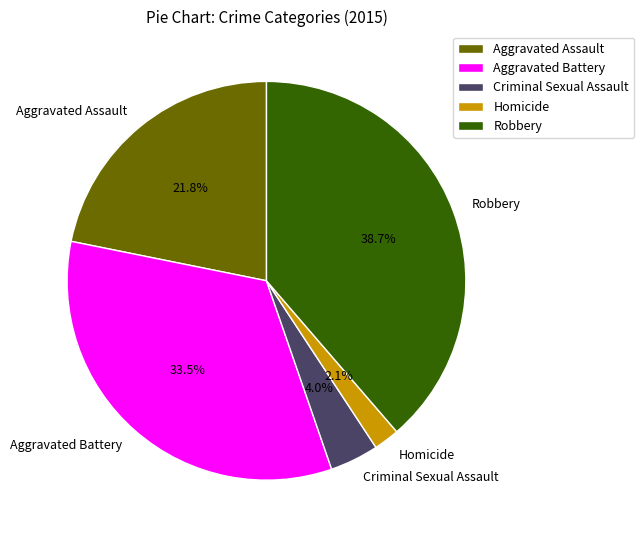

To the nearest percent, what is the average slice percentage?

20%